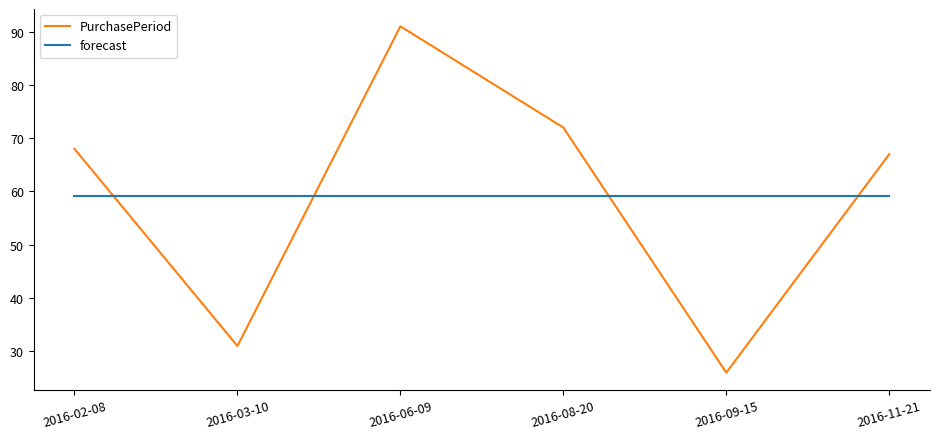

What is the highest value of the PurchasePeriod series?

91.0